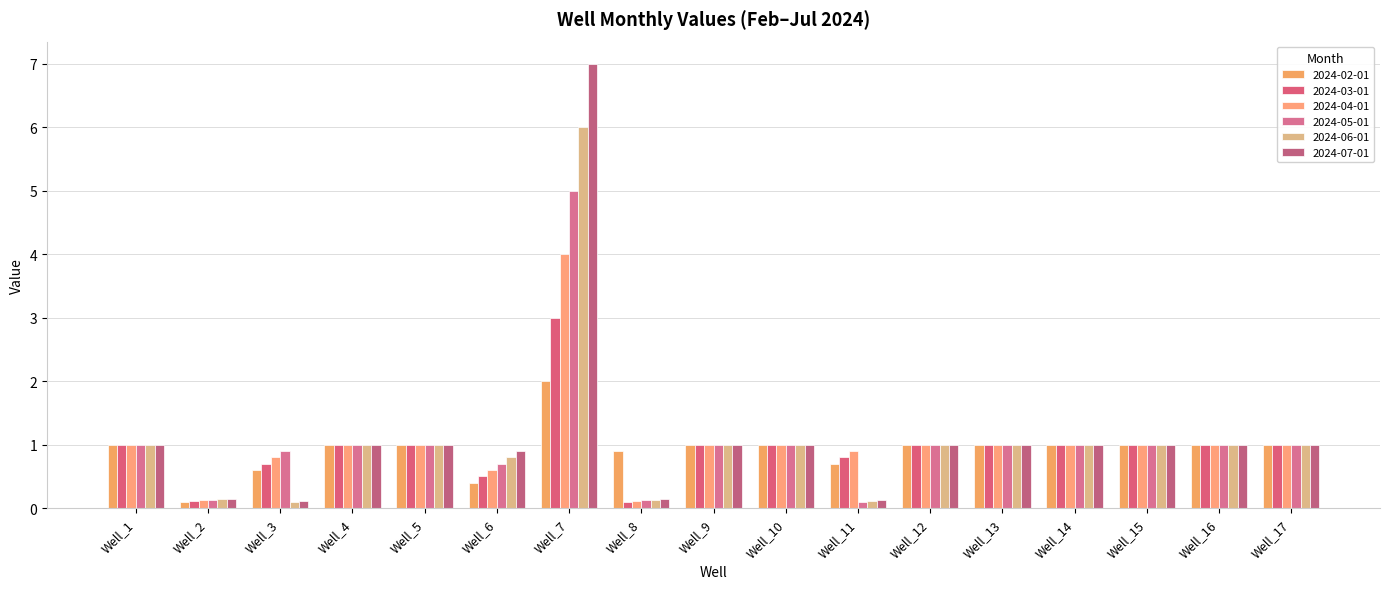

Which series changed the most between Well_4 and Well_12?

2024-02-01